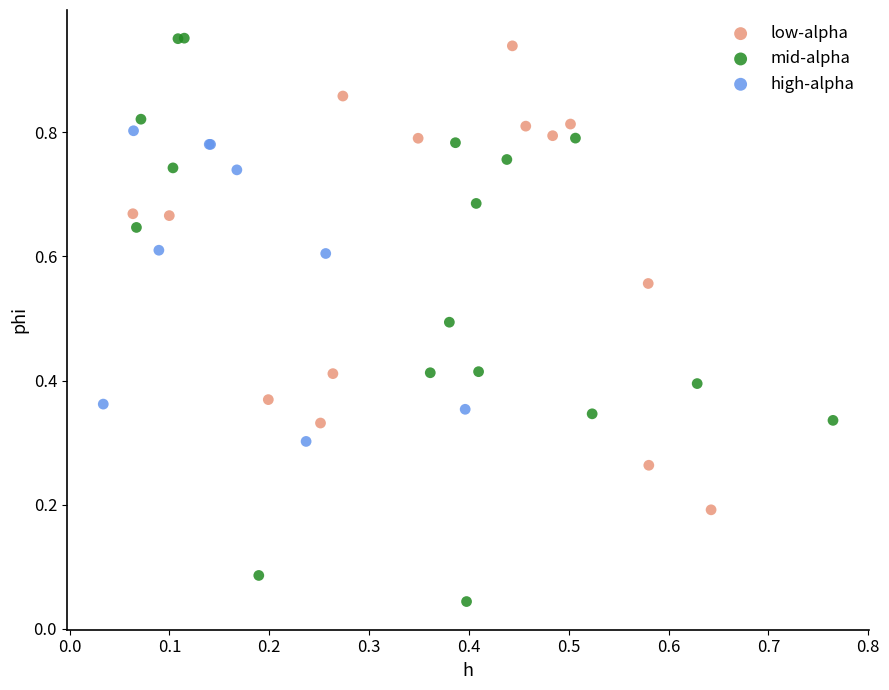

Which series has the widest spread of Y values?

mid-alpha